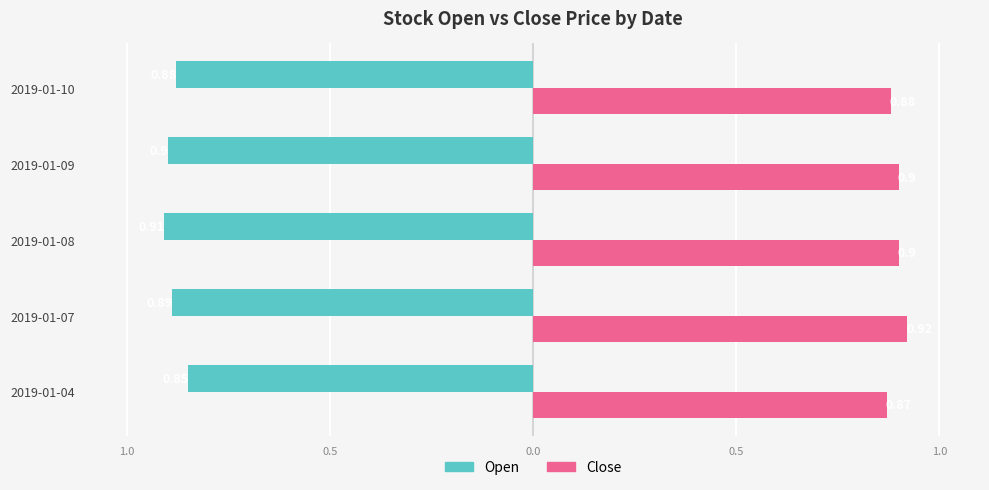

What are all the series names shown in the legend?

Open, Close